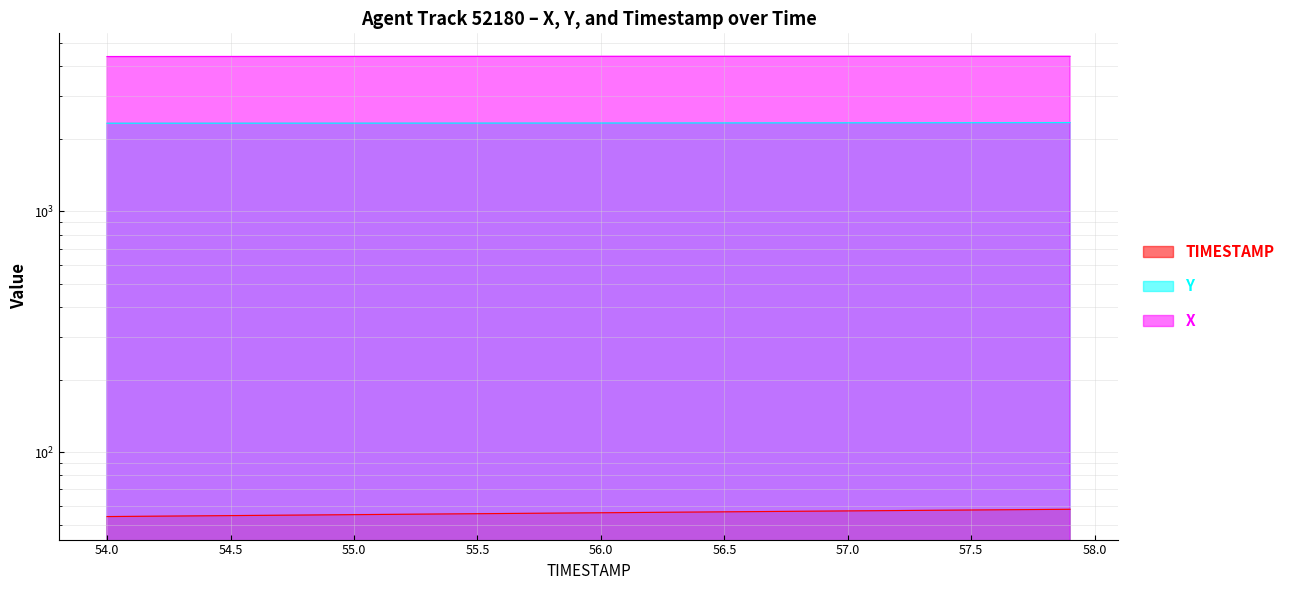

The X series shows 4391.6 at 55.9. True or false?

True